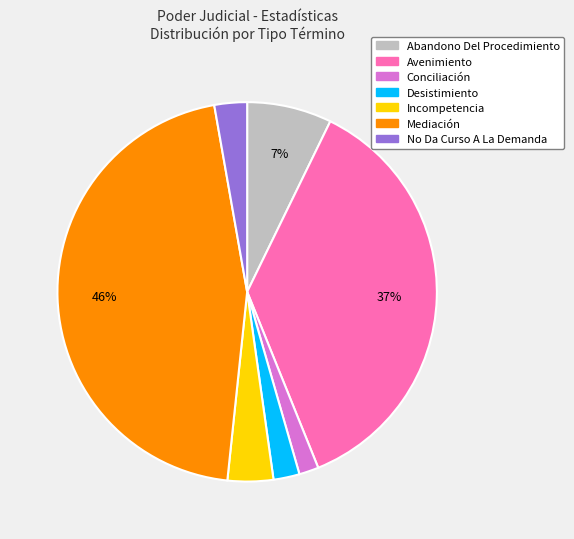

Which has a higher value, No Da Curso A La Demanda or Incompetencia?

Incompetencia